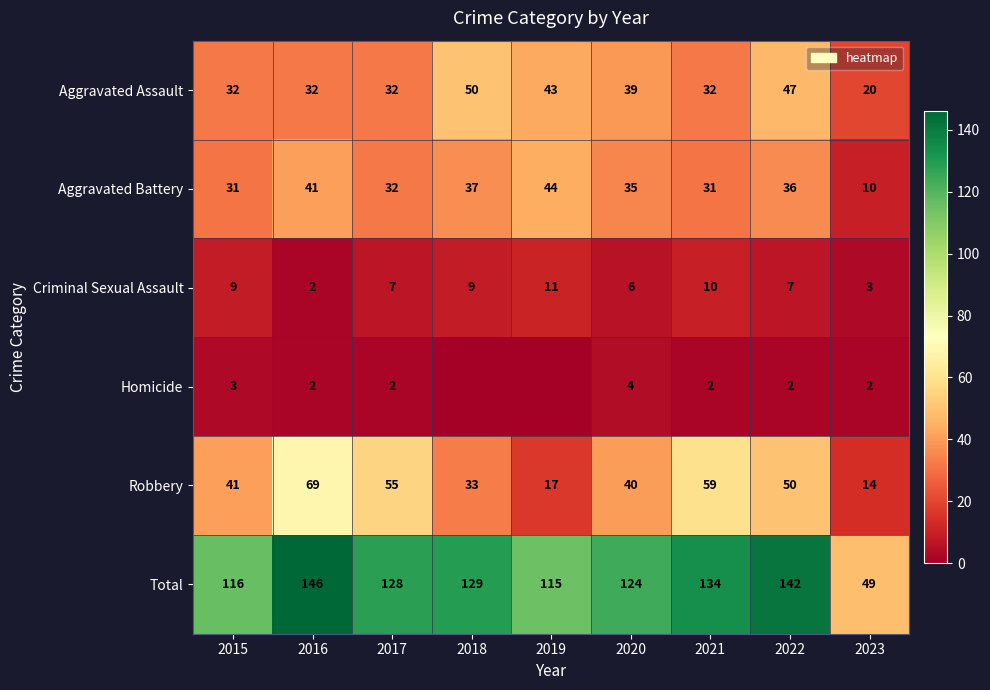

At which label does Aggravated Battery first exceed 35?

2016